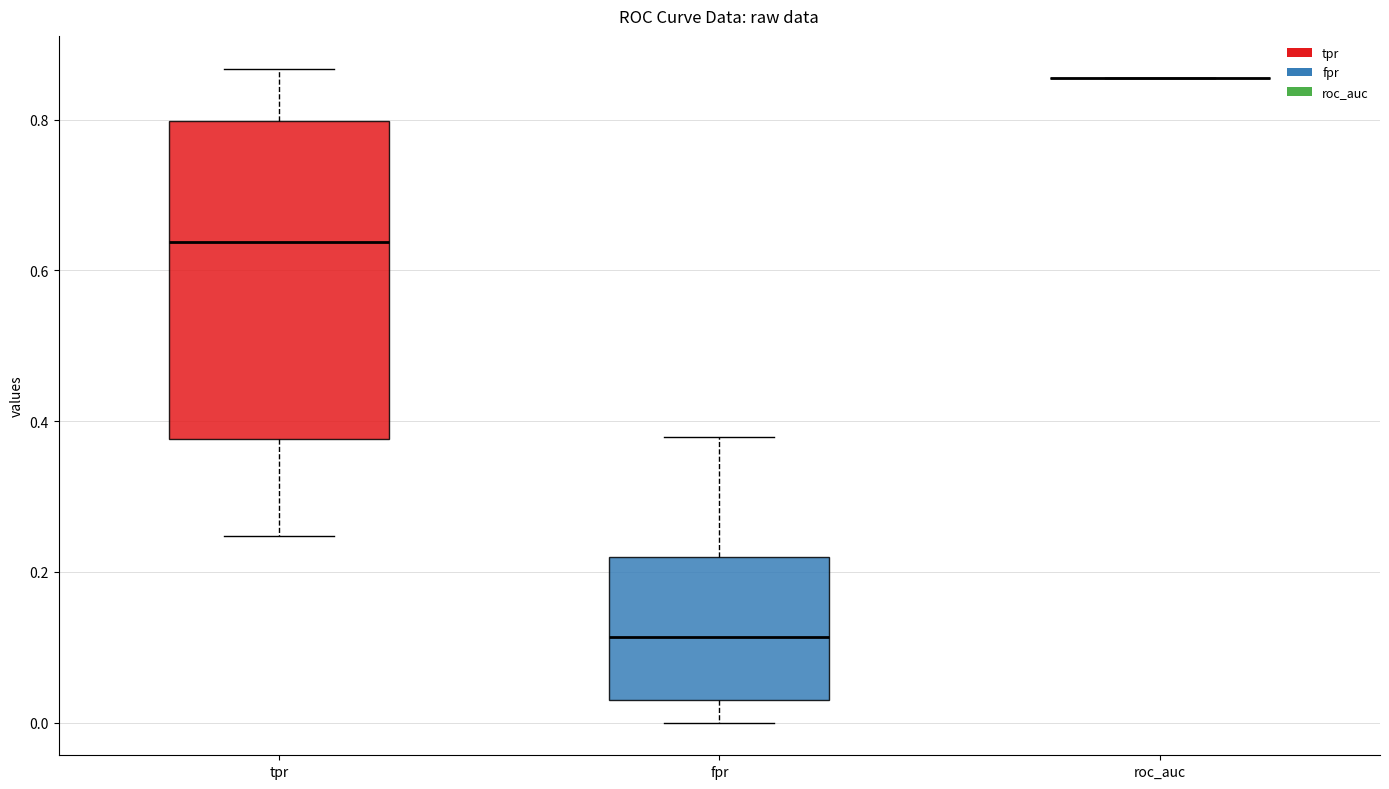

Reading left to right, read every box against the y-axis: the position of its median line, the range the box covers, and the ends of its whiskers. The values are not printed on the chart, so give them approximately, as read against the axis.

tpr: median 0.64, box 0.38 to 0.80, whiskers 0.24 to 0.86
fpr: median 0.12, box 0.04 to 0.22, whiskers 0.00 to 0.38
roc_auc: box collapsed to a line at 0.86, whiskers 0.86 to 0.86